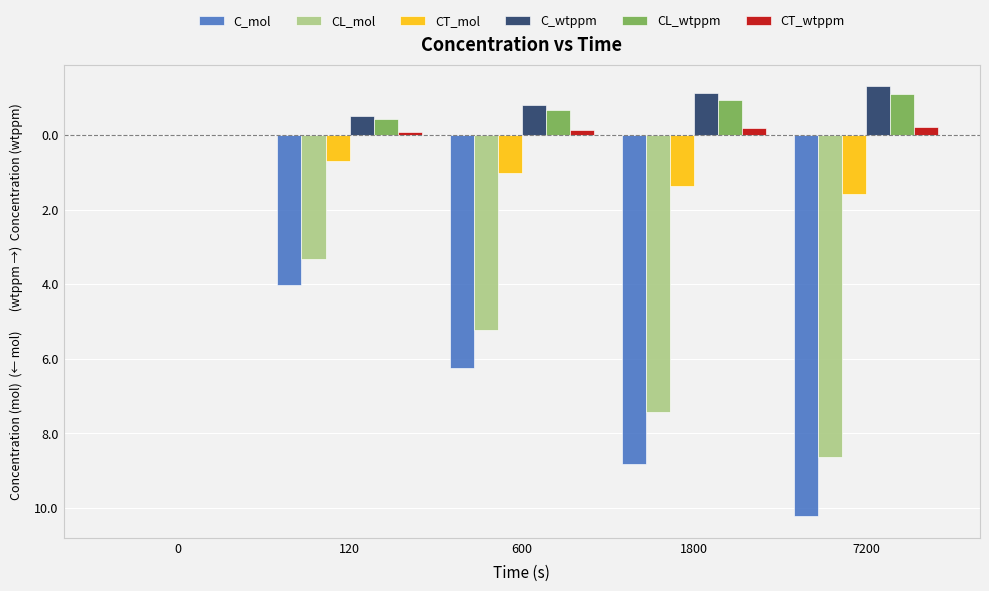

What is the value of the CL_mol bar at the 3rd from the left?

-5.2